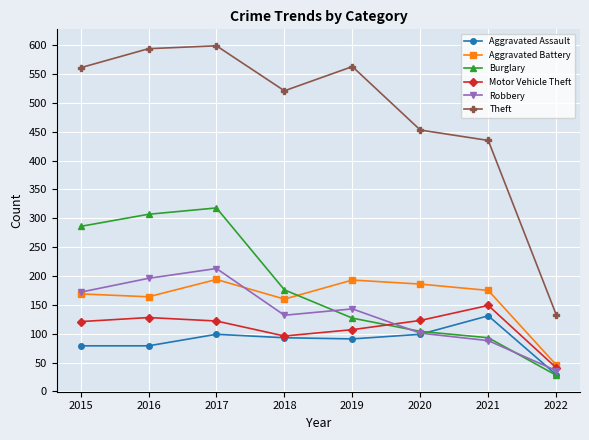

List the series in order of their peak value, highest first.

Theft, Burglary, Robbery, Aggravated Battery, Motor Vehicle Theft, Aggravated Assault